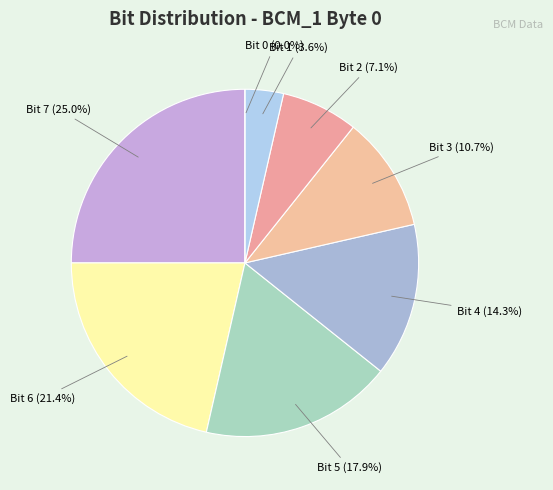

What is the largest slice in the pie chart?

7